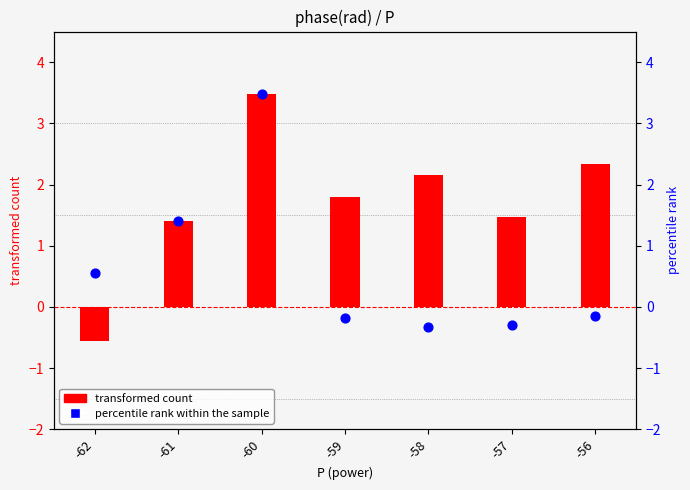

At how many categories does at least one series exceed 2?

3